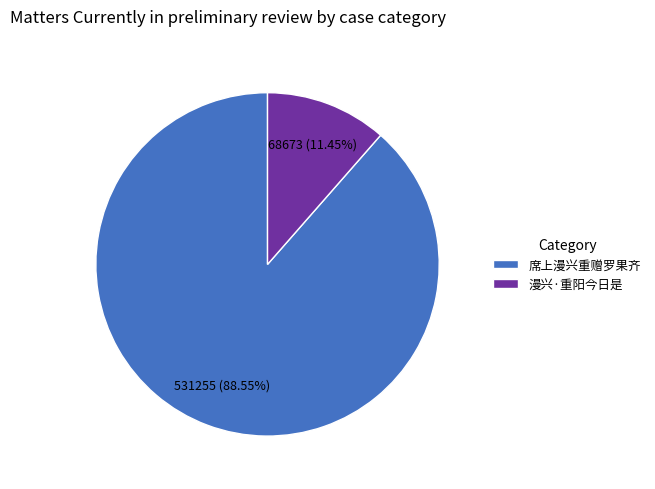

Count the number of slices in the pie.

2